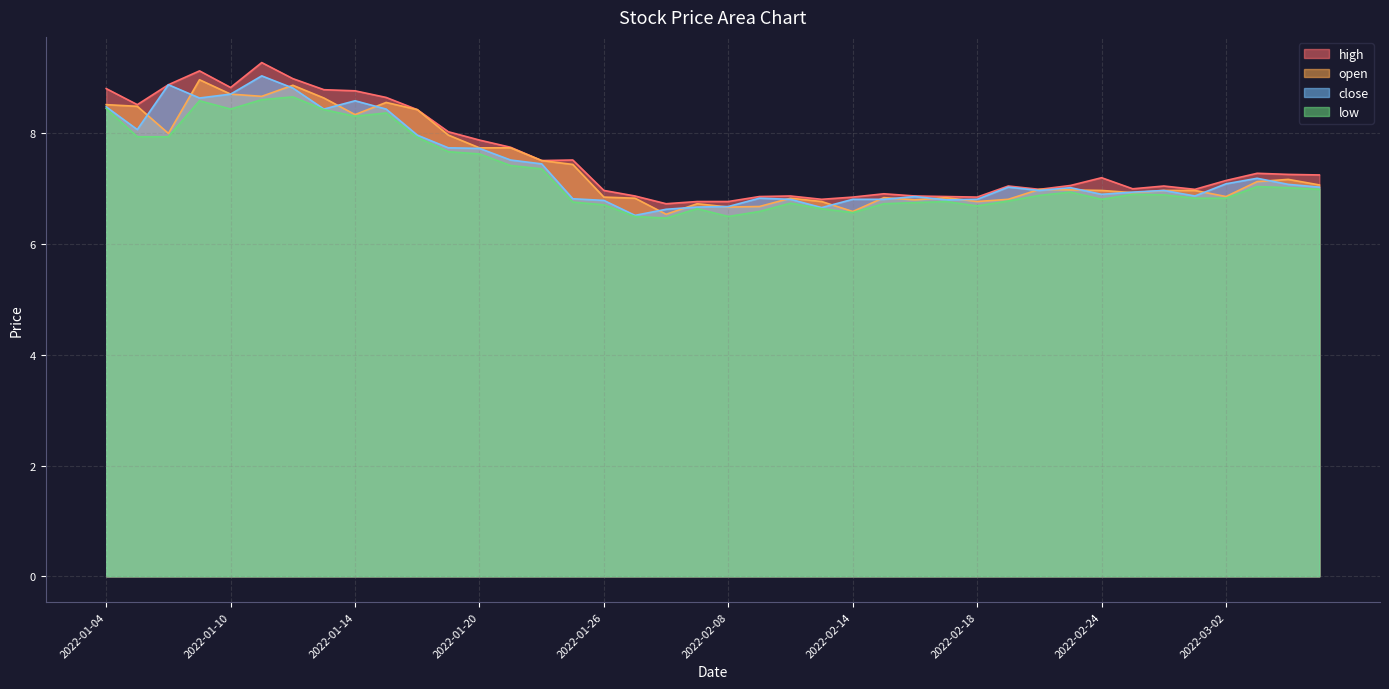

Rank the categories by close value from lowest to highest.

2022-01-27, 2022-01-28, 2022-02-11, 2022-02-07, 2022-02-08, 2022-01-26, 2022-02-17, 2022-02-10, 2022-02-14, 2022-02-15, 2022-02-18, 2022-01-25, 2022-02-09, 2022-02-16, 2022-03-01, 2022-02-24, 2022-02-25, 2022-02-22, 2022-02-28, 2022-02-23, 2022-02-21, 2022-03-07, 2022-03-04, 2022-03-02, 2022-03-03, 2022-01-24, 2022-01-21, 2022-01-20, 2022-01-19, 2022-01-18, 2022-01-05, 2022-01-13, 2022-01-17, 2022-01-04, 2022-01-14, 2022-01-07, 2022-01-10, 2022-01-12, 2022-01-06, 2022-01-11